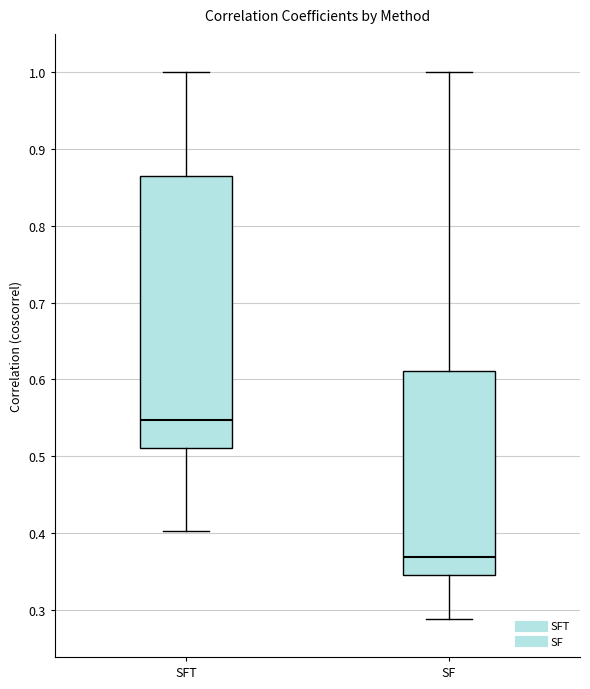

Comparing the boxes themselves (not the whiskers), which one is the tallest?

SFT